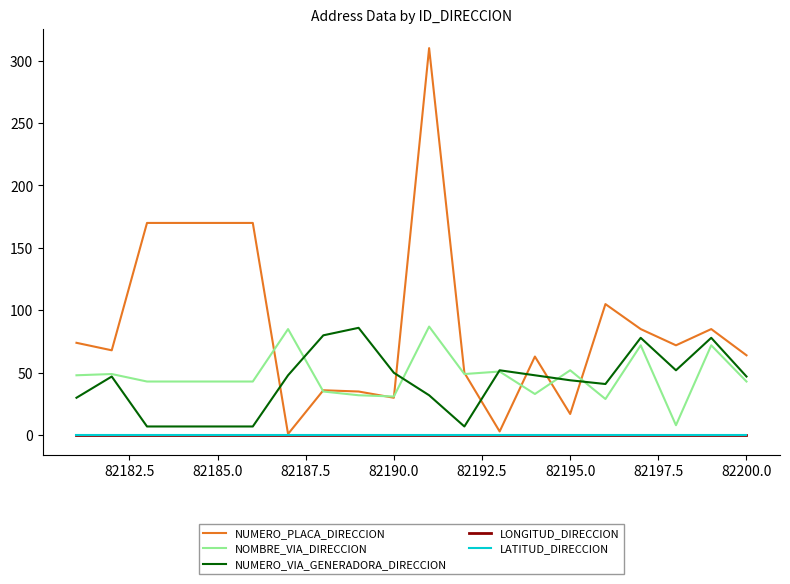

Rank the series by their maximum value, from highest to lowest.

NUMERO_PLACA_DIRECCION, NOMBRE_VIA_DIRECCION, NUMERO_VIA_GENERADORA_DIRECCION, LONGITUD_DIRECCION, LATITUD_DIRECCION